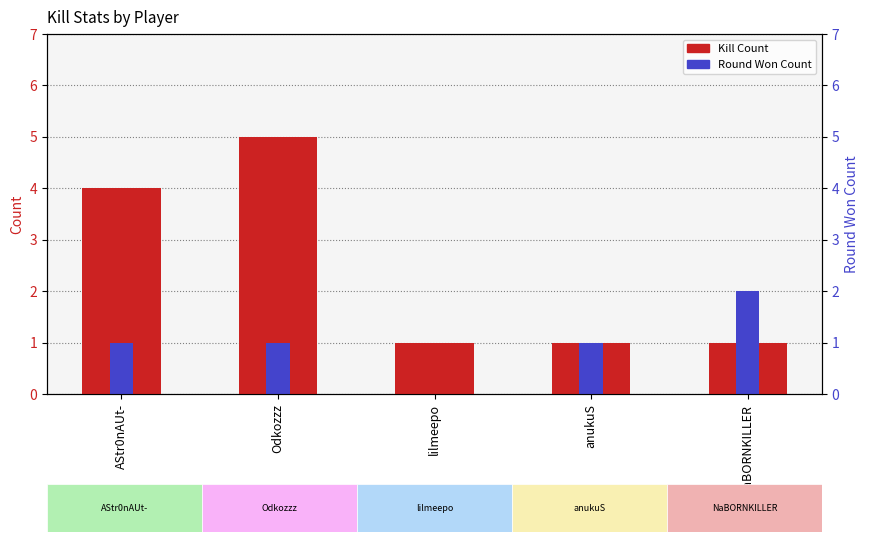

Which series changed the most between AStr0nAUt- and Odkozzz?

Kill Count